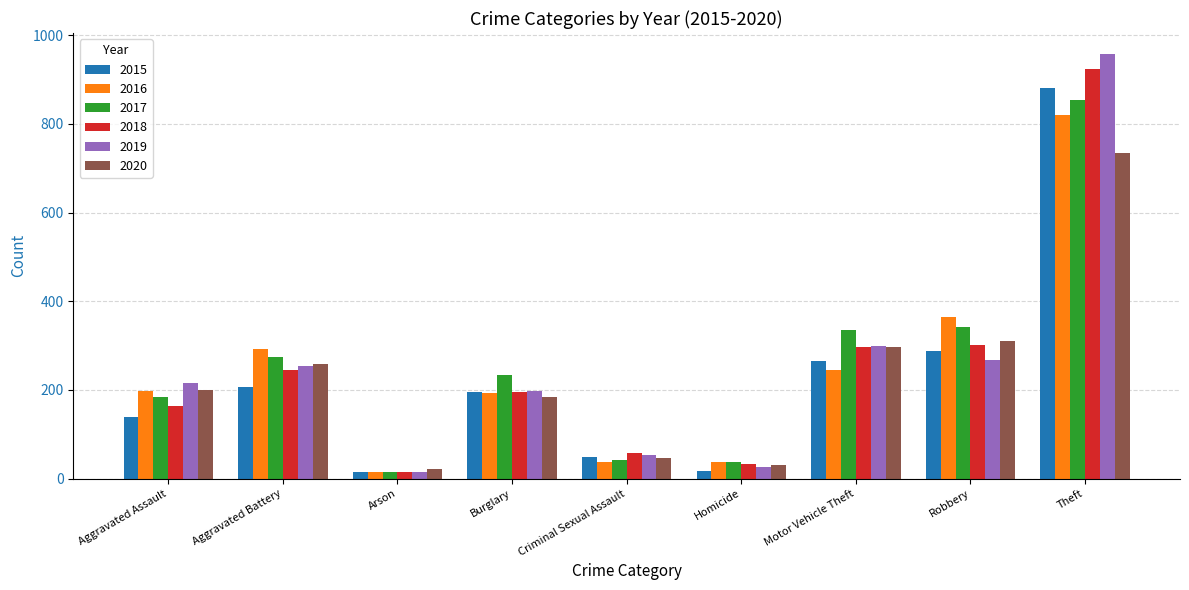

The 2020 series shows 22 at Arson. True or false?

True